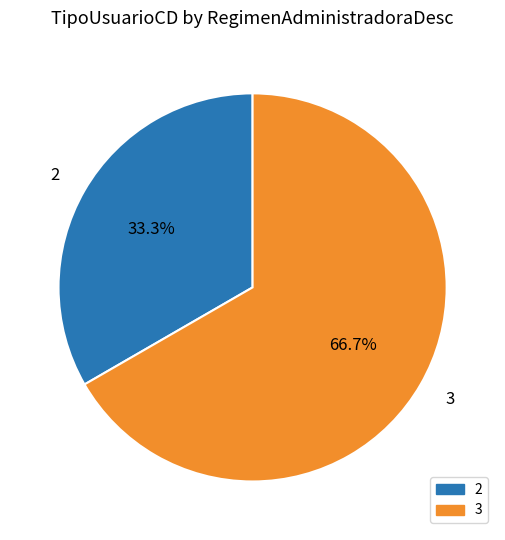

Count the number of slices in the pie.

2